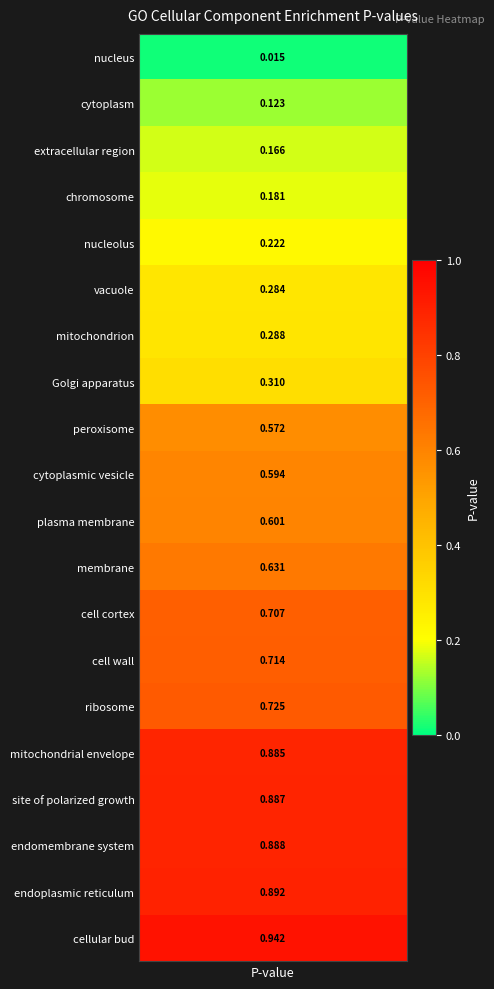

True or false: the data shows 0.6 at 10.

True